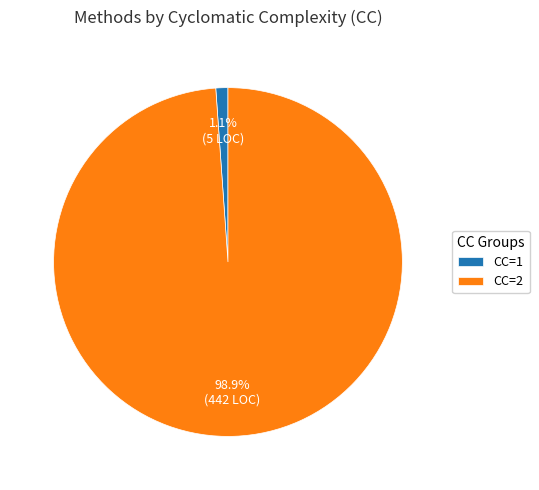

Which has a higher value, CC=2 or CC=1?

CC=2